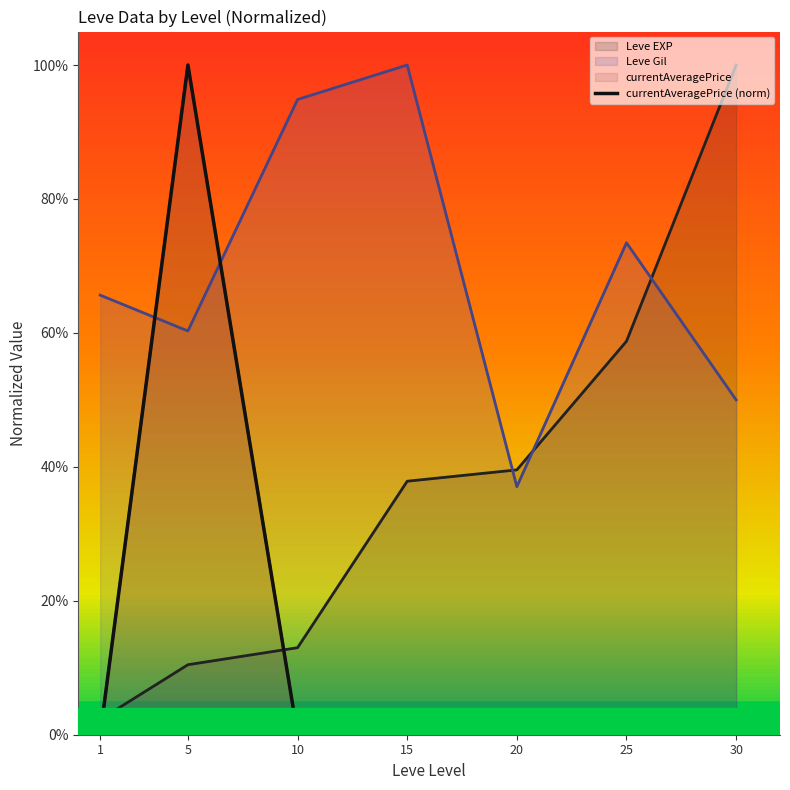

List the labels in order of value, smallest first.

25, 15, 30, 1, 10, 20, 5